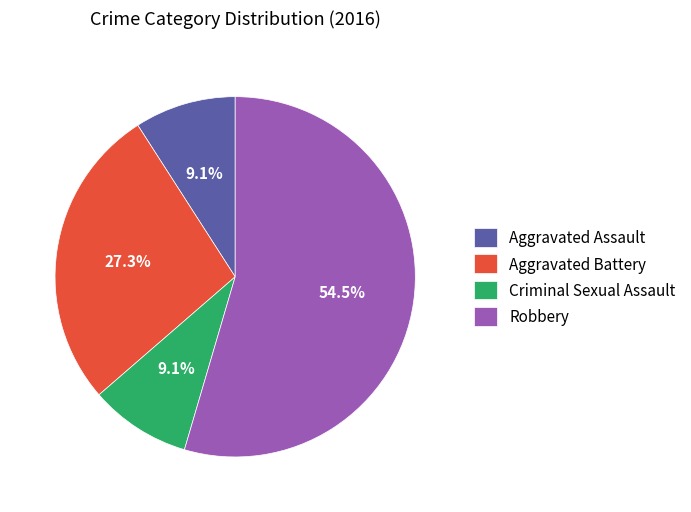

To the nearest percent, what is the combined percentage of Aggravated Battery and Criminal Sexual Assault?

36%